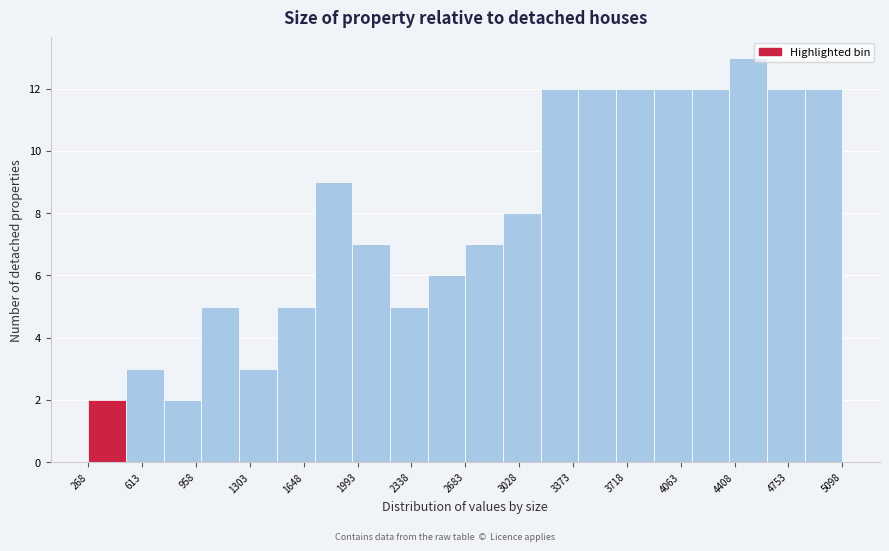

Over which range of the x-axis is the bar tallest?

4350 to 4600